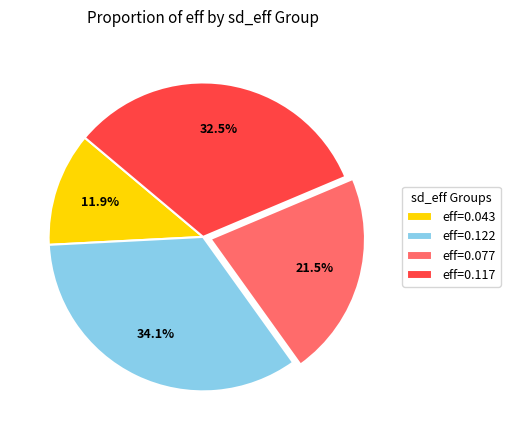

What percentage is NOT represented by eff=0.122?

65.9%